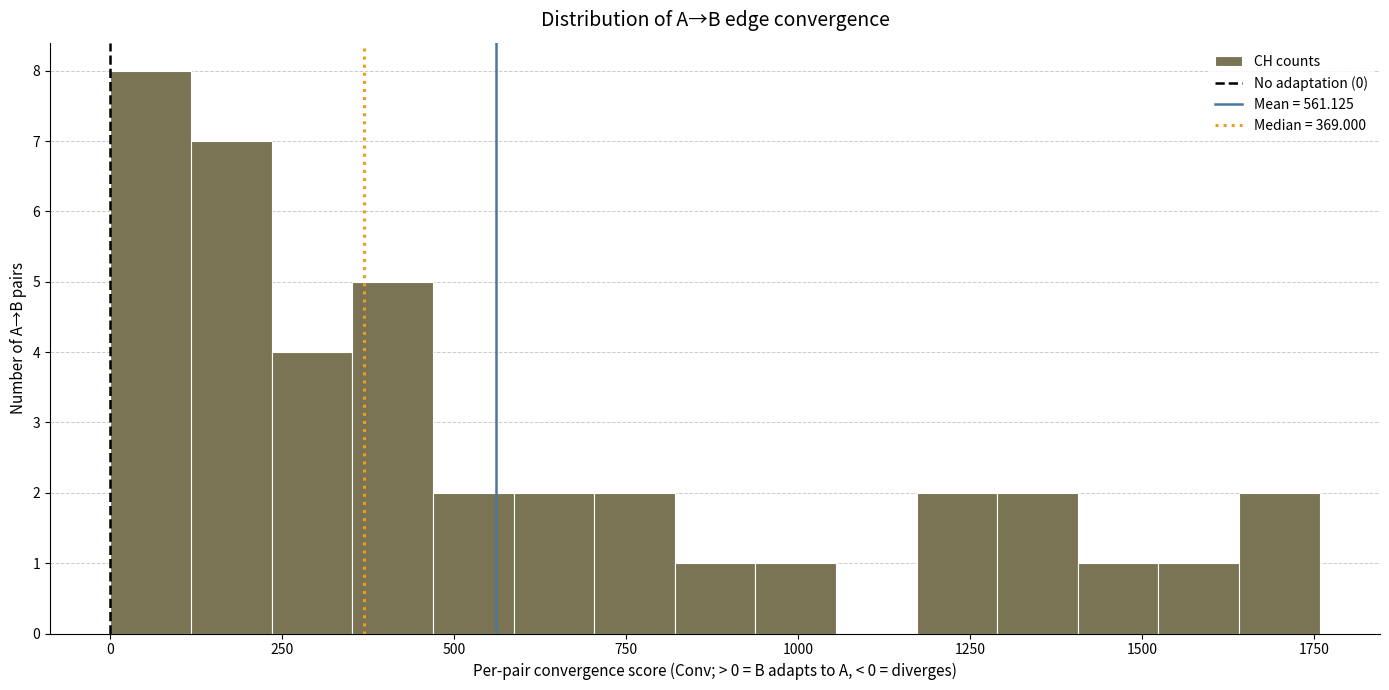

Around what value on the x-axis is the tallest bar? Give the approximate position of its centre, as read against the axis.

50